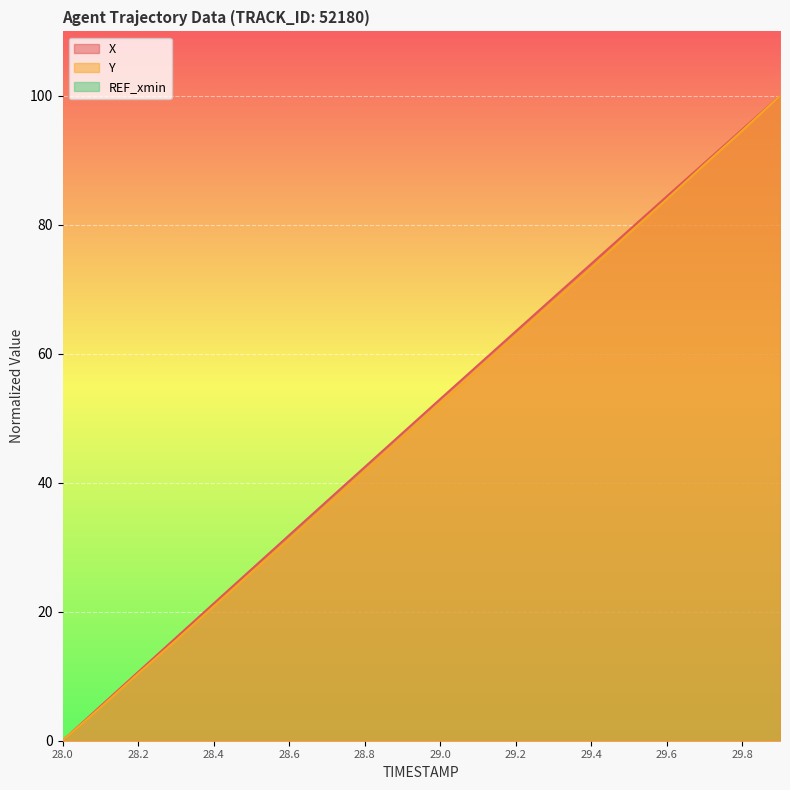

What is the value of the X point at the 6th from the left?

26.6